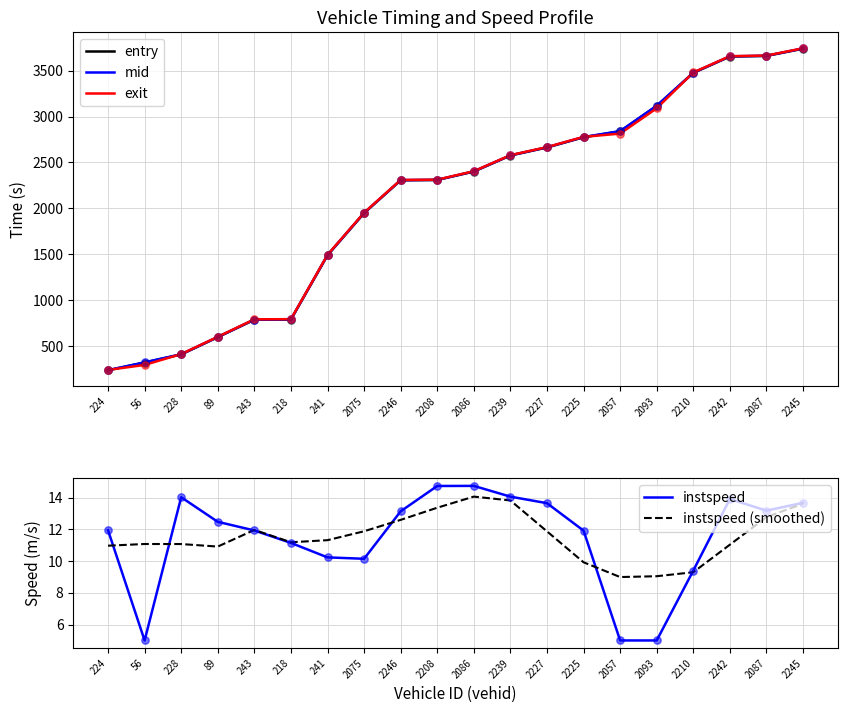

Which series has the largest total across all categories?

mid